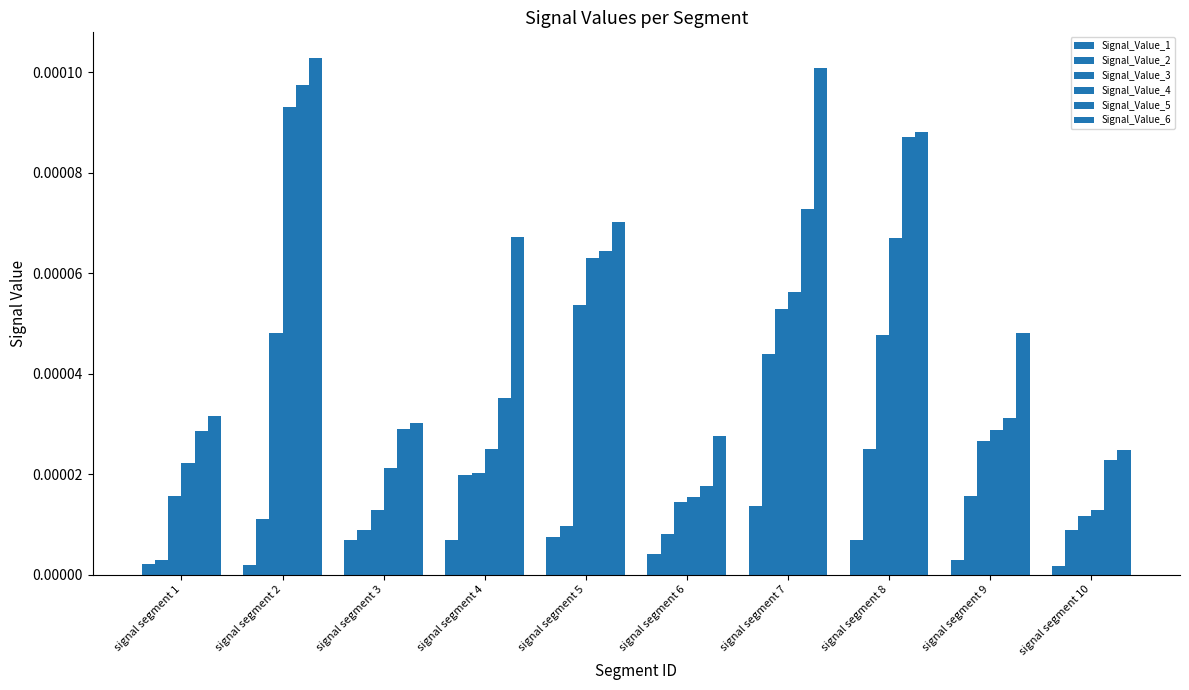

How many bars are there in each group?

6